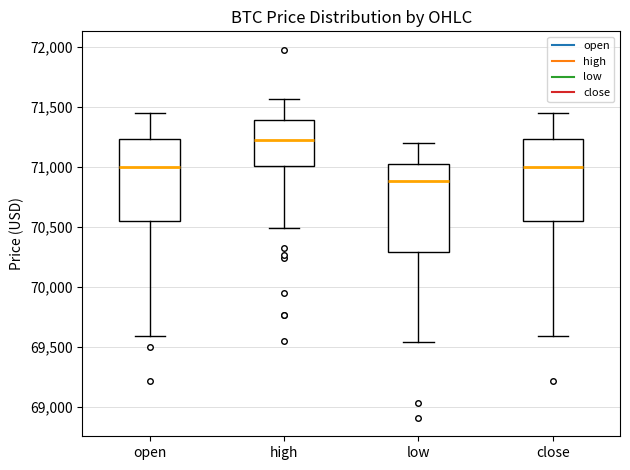

Where does the upper whisker of the box for low end on the y-axis? The values are not printed on the chart, so give them approximately, as read against the axis.

71200